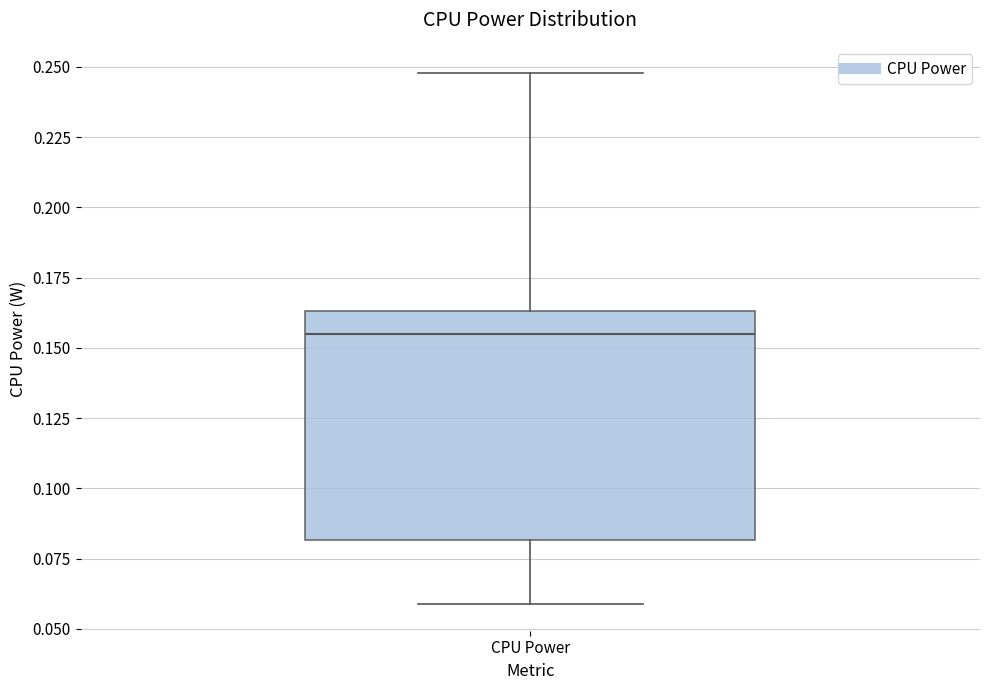

Where does the median line of the box for CPU Power sit on the y-axis? The values are not printed on the chart, so give them approximately, as read against the axis.

0.155